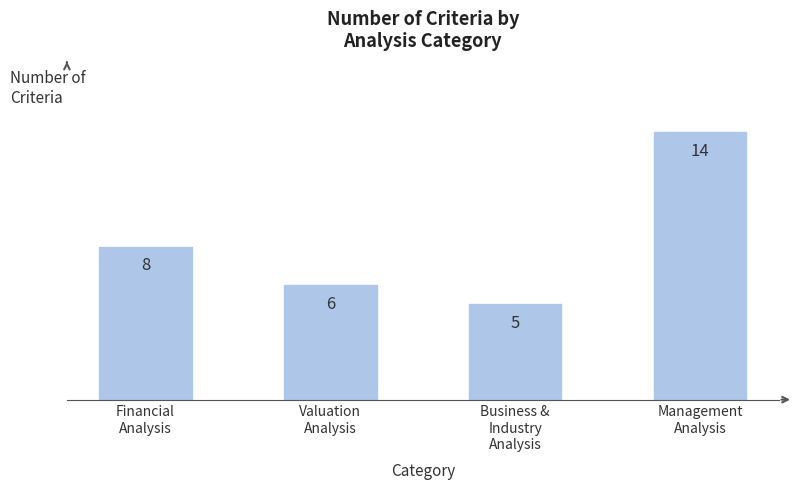

Approximately how many times larger is the value at Business &
Industry
Analysis compared to Financial
Analysis?

0.6